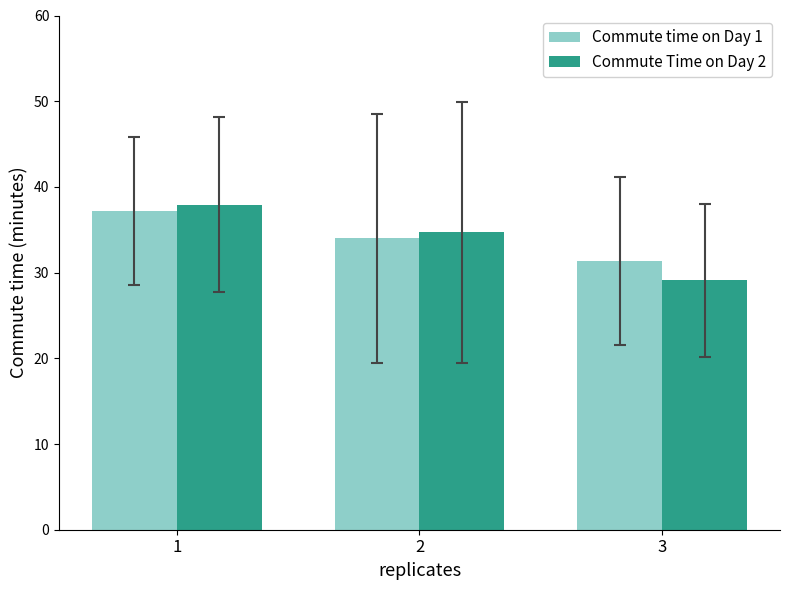

What is the difference between the maximum and second lowest values in the Commute time on Day 1 series?

3.2